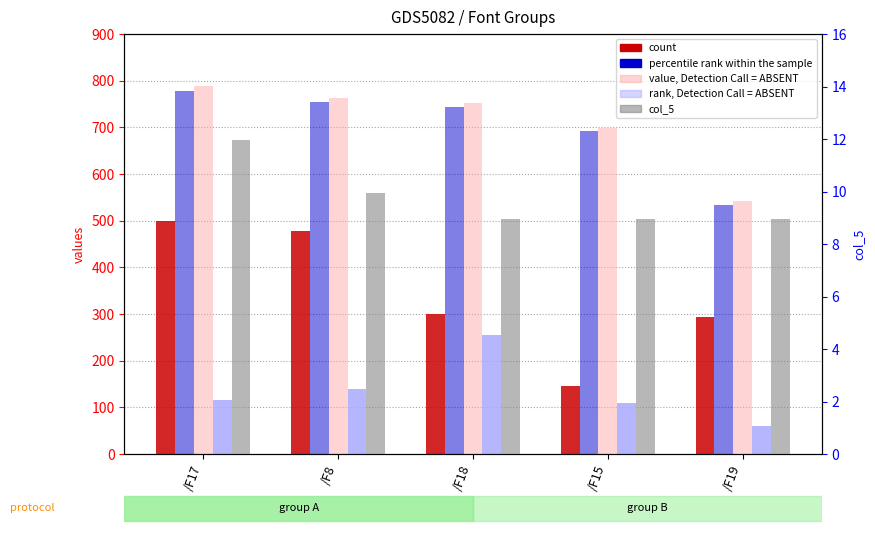

How many groups of bars are there?

5